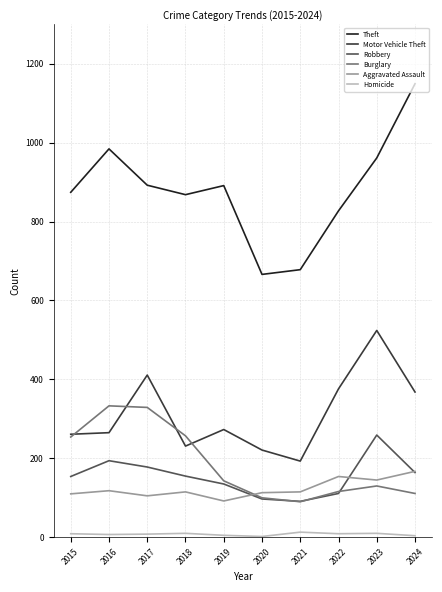

True or false: Robbery and Motor Vehicle Theft intersect in this chart.

False